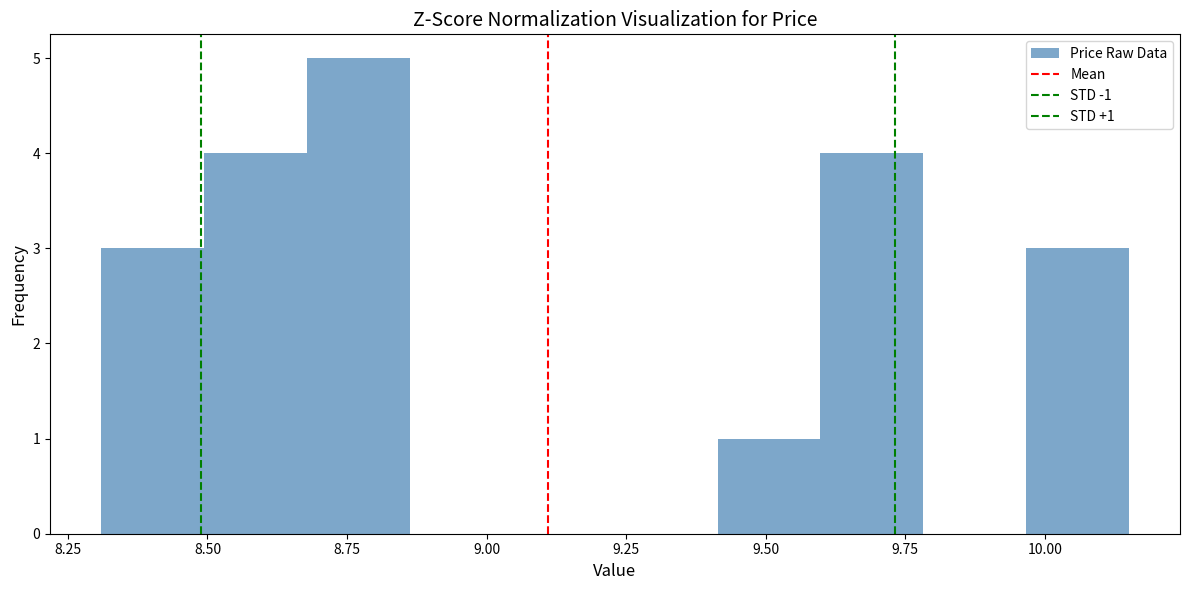

Around what value on the x-axis is the tallest bar? Give the approximate position of its centre, as read against the axis.

8.75